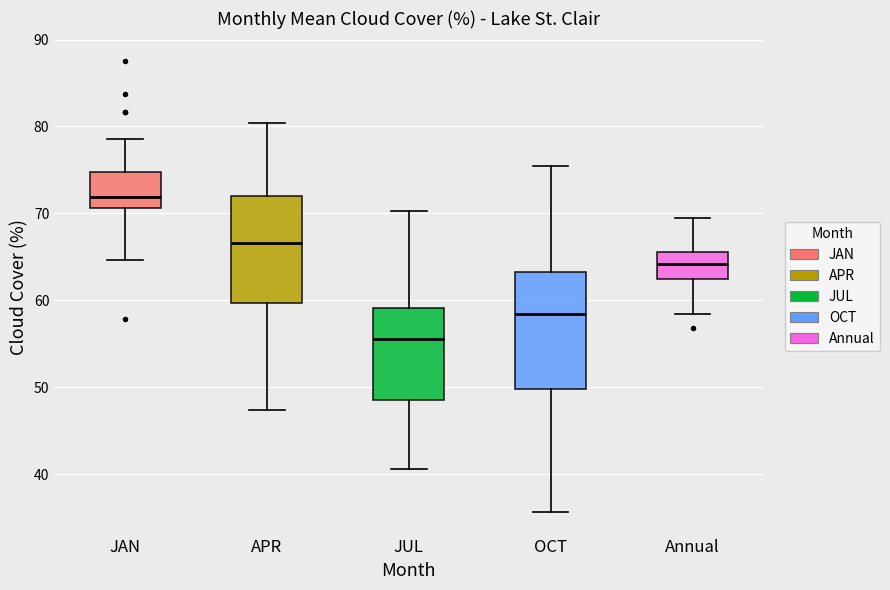

Which box's median line is the highest?

JAN